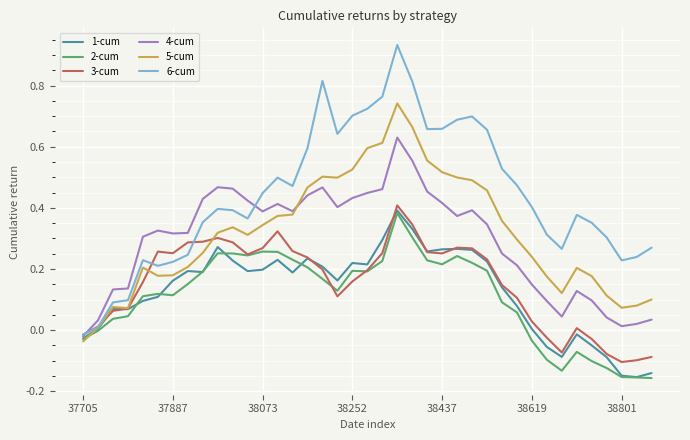

Which series has the widest spread of values?

6-cum